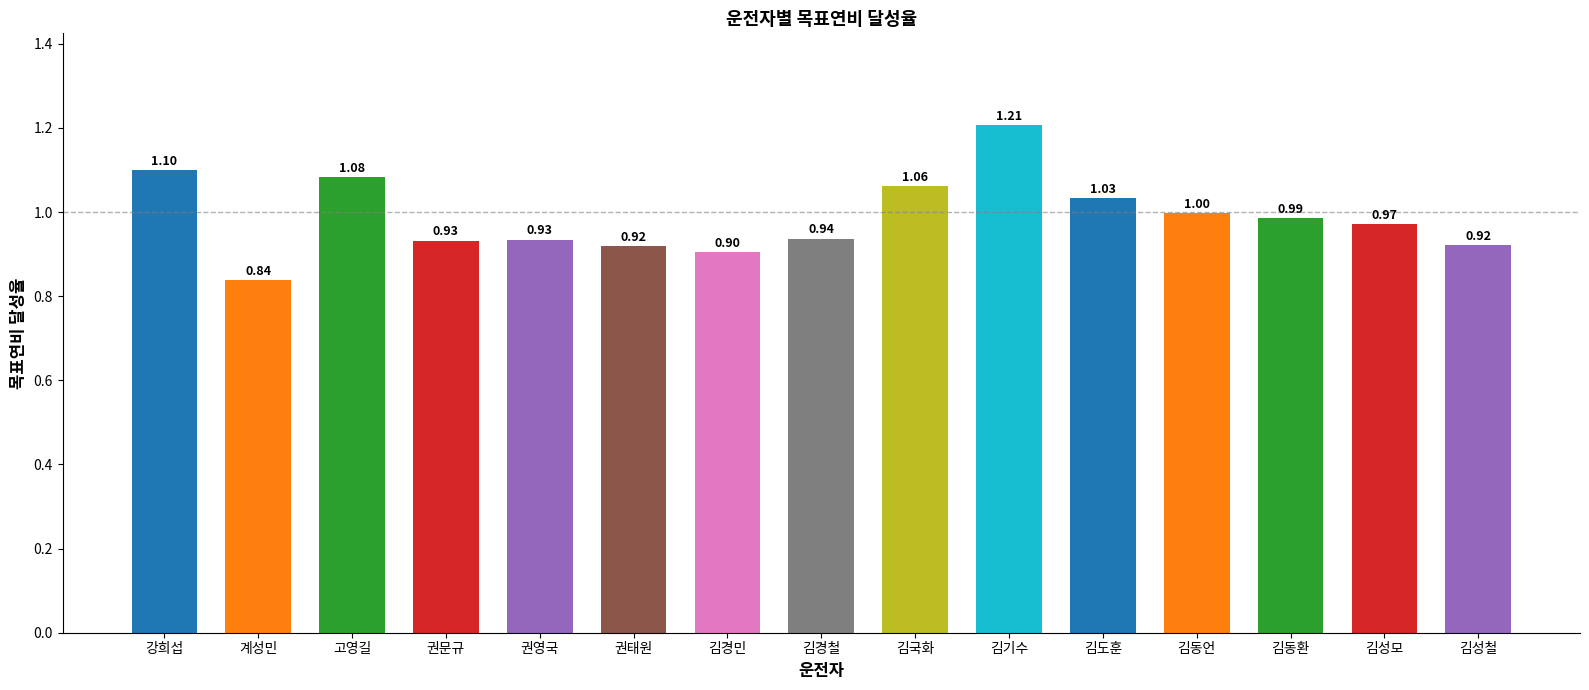

The chart shows a value of 0.7 at 강희섭. True or false?

False